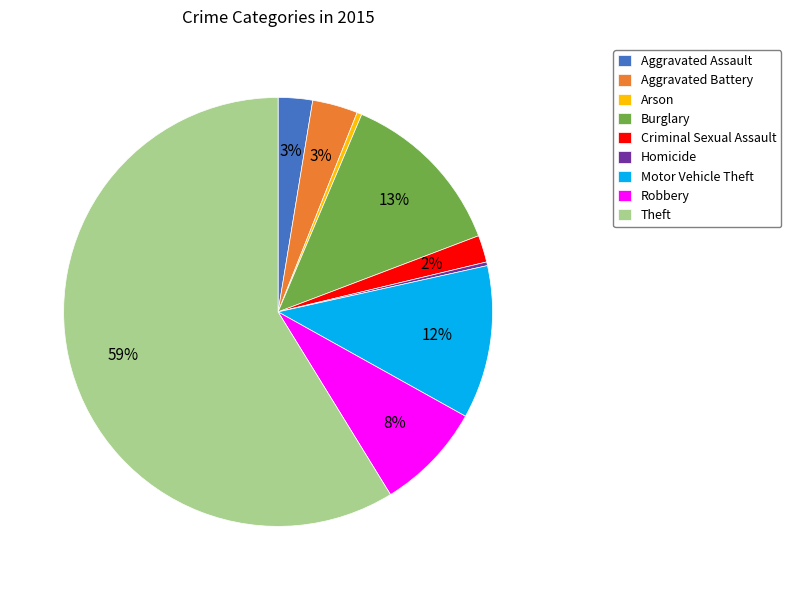

Which slice is the largest?

Theft